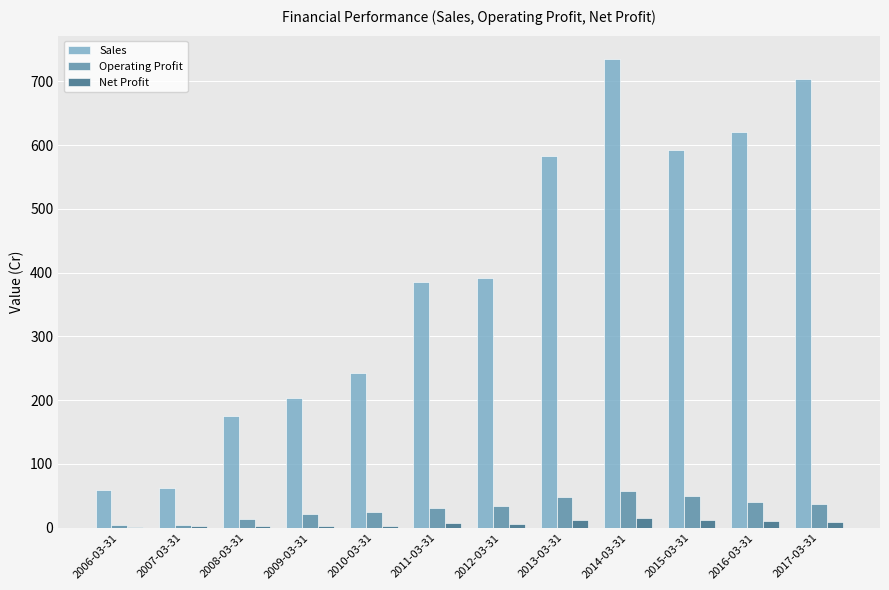

Count the number of categories in the chart.

12